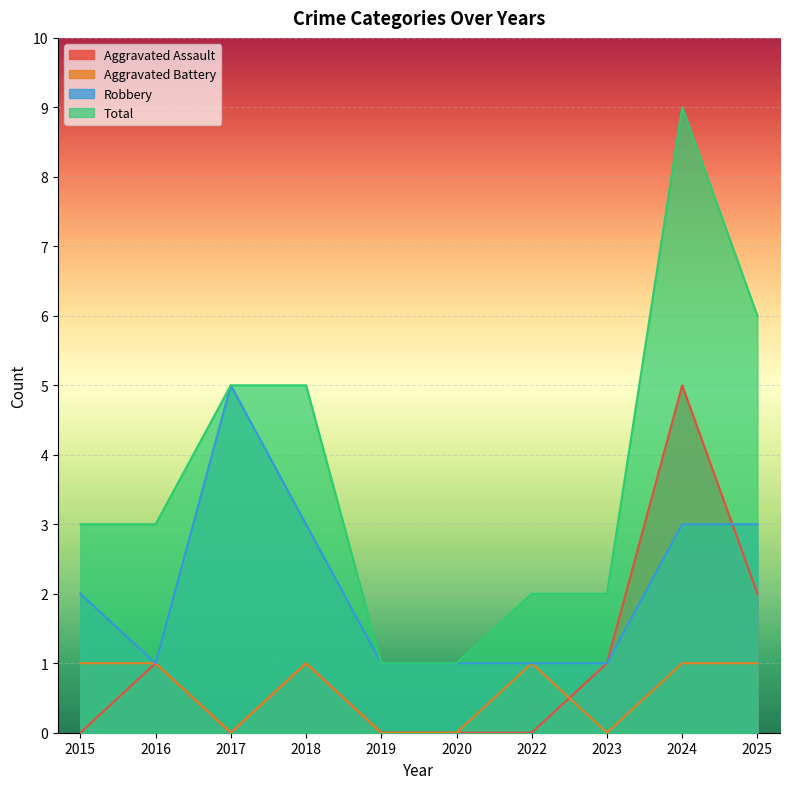

At which label is Robbery closest to 3?

2018